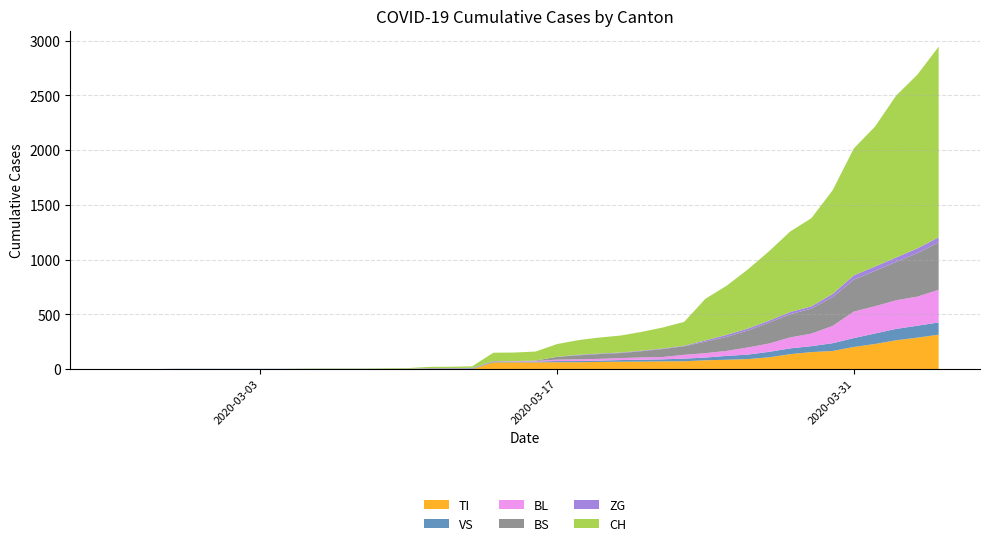

Reading right to left, list all the values displayed in this chart.

CH: 1742	1588	1480	1279	1160	948	806	736	634	540	449	380	218	192	172	155	146	134	116	82	79	76	14	12	11	6	5	3	3	3	2	0	0	0	0	0	0	0	0	0
TI: 314	287	263	229	202	165	155	136	107	91	85	80	71	70	68	67	65	62	62	61	61	61	0	0	0	0	0	0	0	0	0	0	0	0	0	0	0	0	0	0
VS: 112	109	104	96	81	71	54	53	50	41	35	25	24	19	17	15	12	11	11	8	6	6	5	3	3	2	2	2	2	2	2	2	2	2	2	2	2	0	0	0
BL: 298	266	262	249	242	158	115	100	76	65	46	40	35	21	21	18	16	16	13	5	5	2	2	2	2	1	0	0	0	0	0	0	0	0	0	0	0	0	0	0
BS: 434	397	350	323	292	263	228	211	191	155	128	105	78	73	57	46	44	36	25	4	0	4	4	4	4	0	0	0	0	0	0	0	0	0	0	0	0	0	0	0
ZG: 46	44	41	40	39	29	21	21	18	18	18	12	5	5	5	5	5	5	1	0	0	0	0	0	0	0	0	0	0	0	0	0	0	0	0	0	0	0	0	0